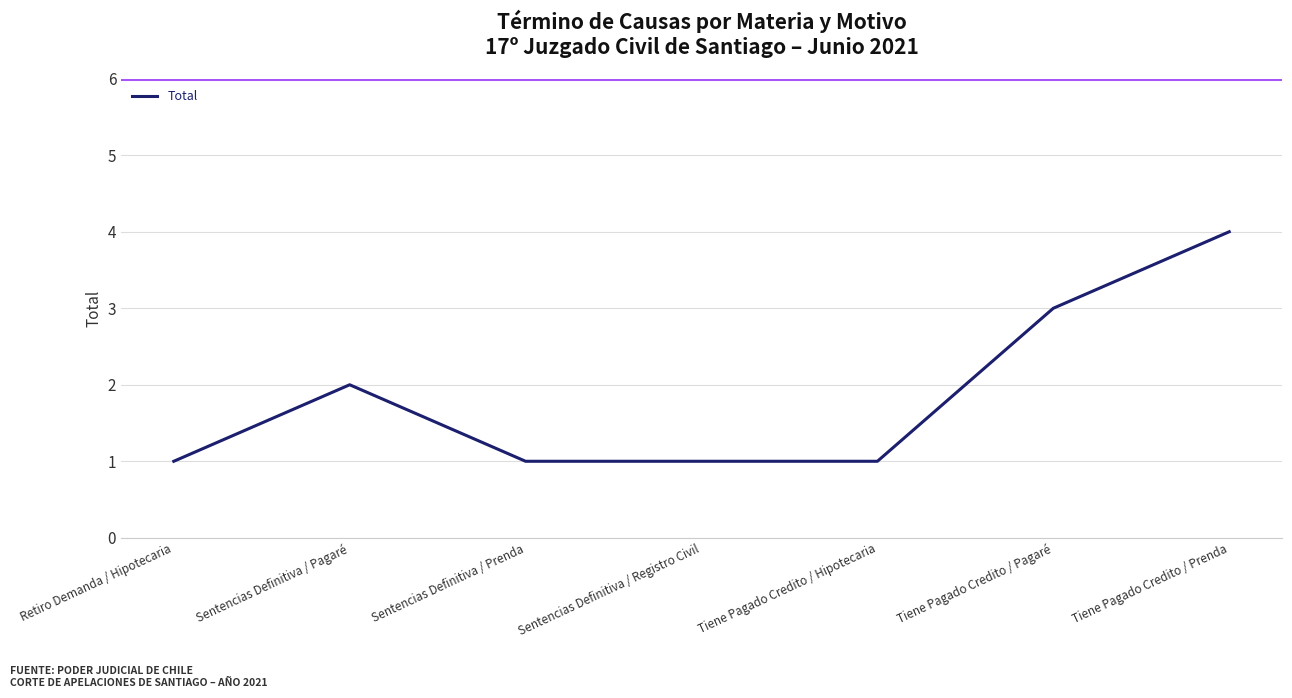

True or false: there are more than 2 points higher than both neighbors.

False